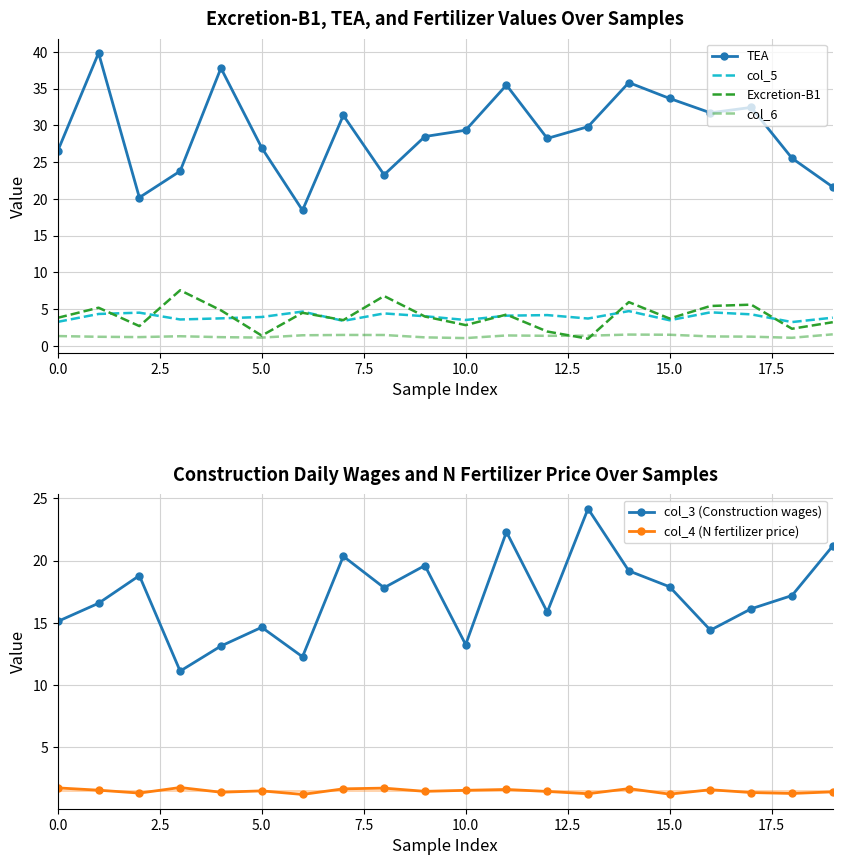

True or false: TEA and col_4 (N fertilizer price) intersect in this chart.

False